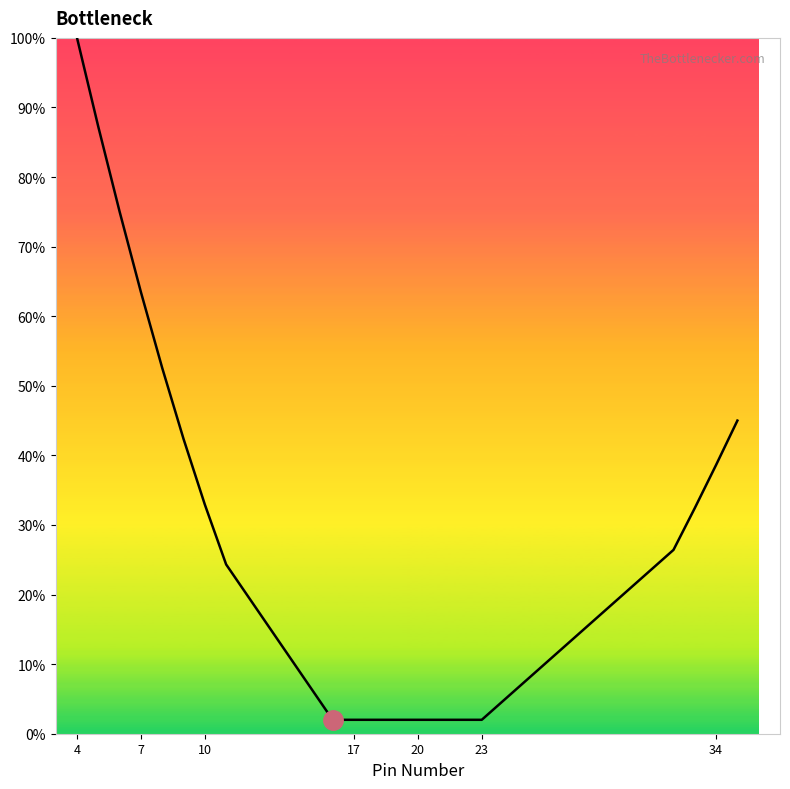

Reading left to right, what are all the values shown in this chart?

100.0	87.2	75.0	63.5	52.6	42.4	32.9	24.3	2.0	2.0	2.0	2.0	2.0	2.0	2.0	2.0	26.4	32.4	38.6	45.0